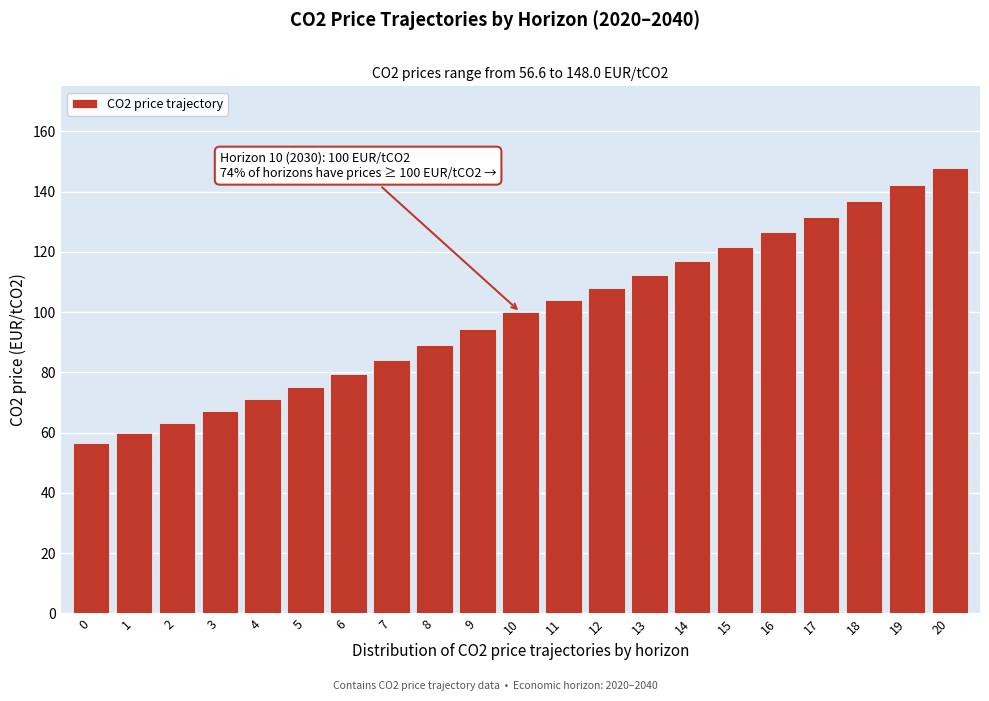

Reading left to right, extract all data points from this chart.

56.6	59.9	63.4	67.1	71.0	75.2	79.6	84.3	89.2	94.5	100.0	104.0	108.2	112.5	117.0	121.7	126.5	131.6	136.9	142.3	148.0